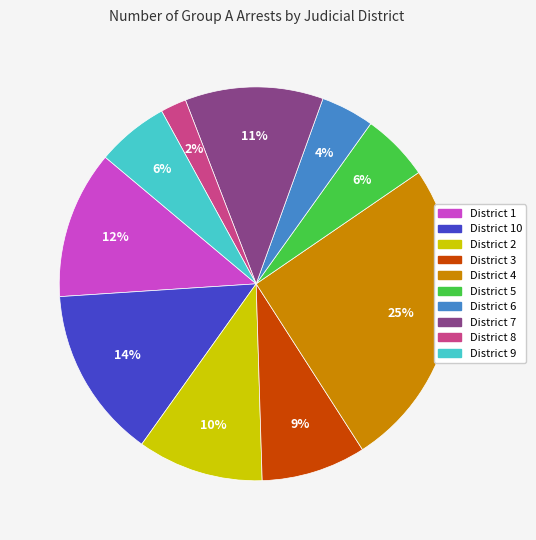

Count the number of slices in the pie.

10